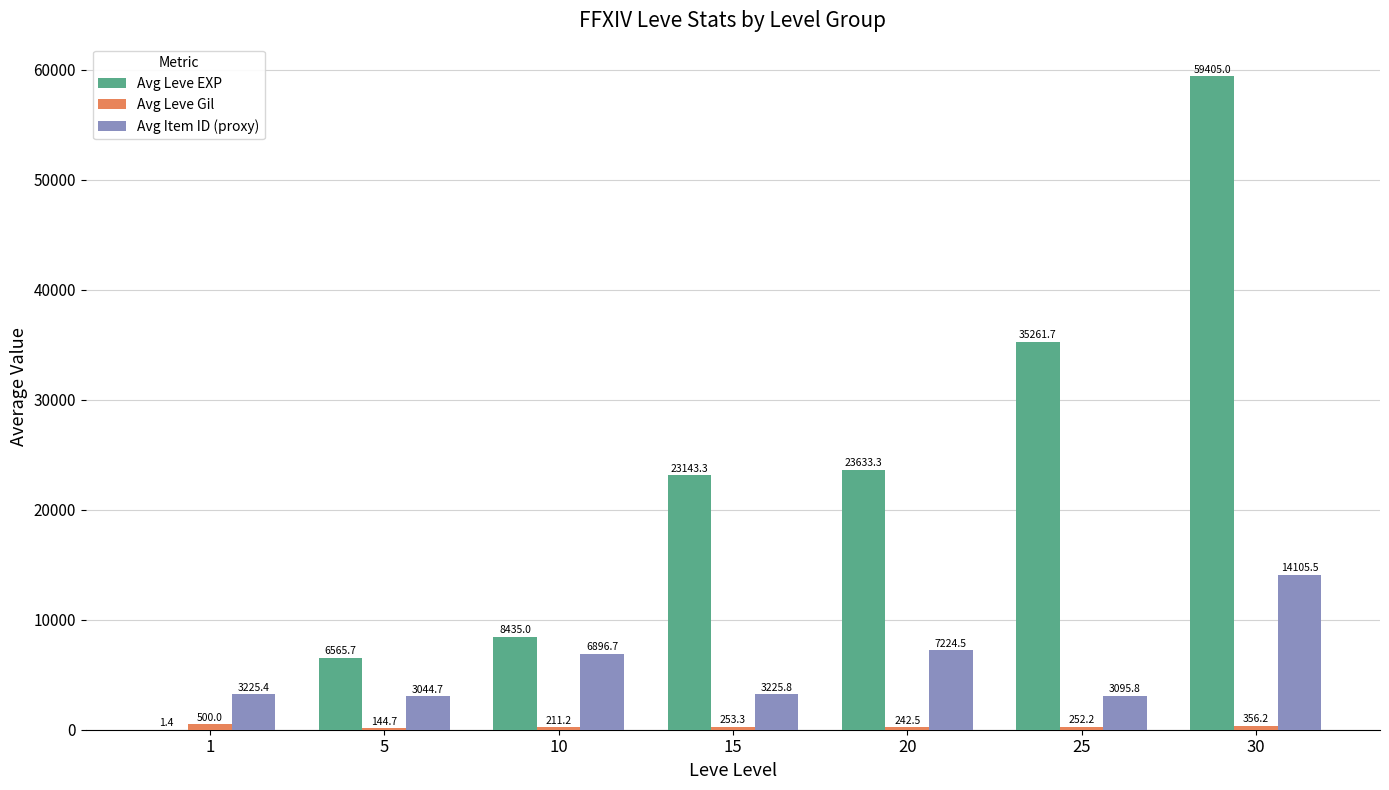

Between 5 and 20, which series saw the biggest shift?

Avg Leve EXP